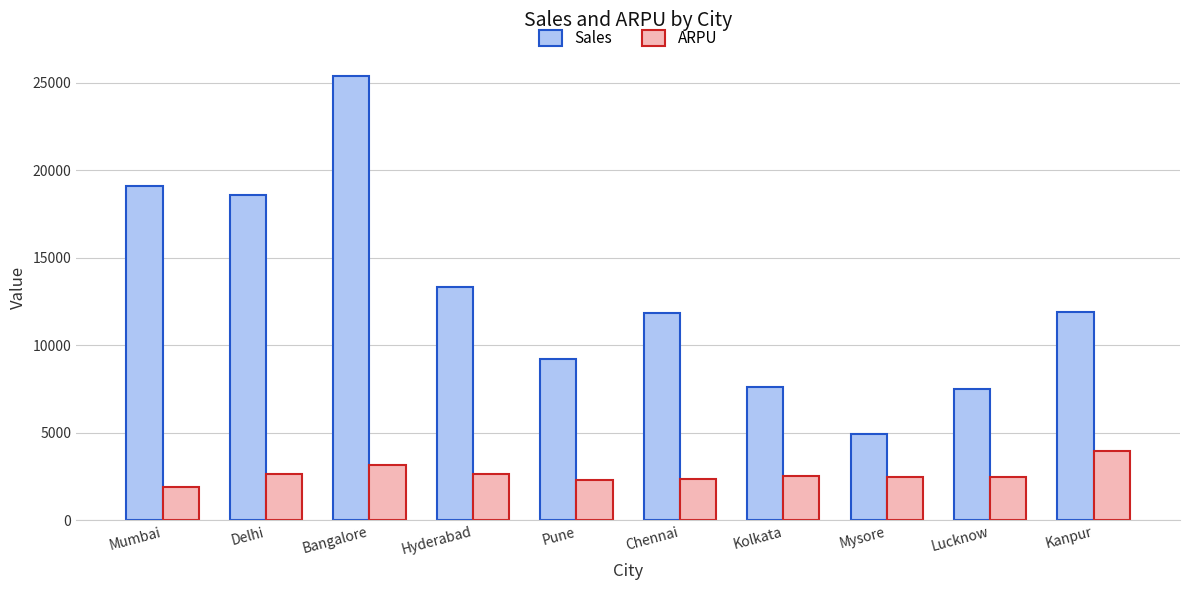

At how many categories does at least one series exceed 9109?

7